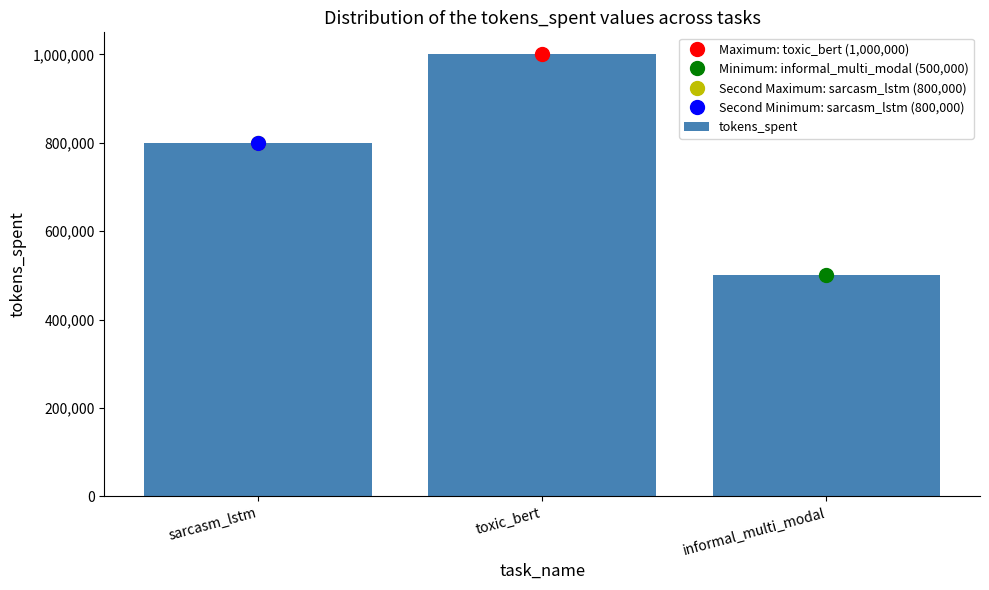

Reading left to right, list all the values displayed in this chart.

800000	1000000	500000